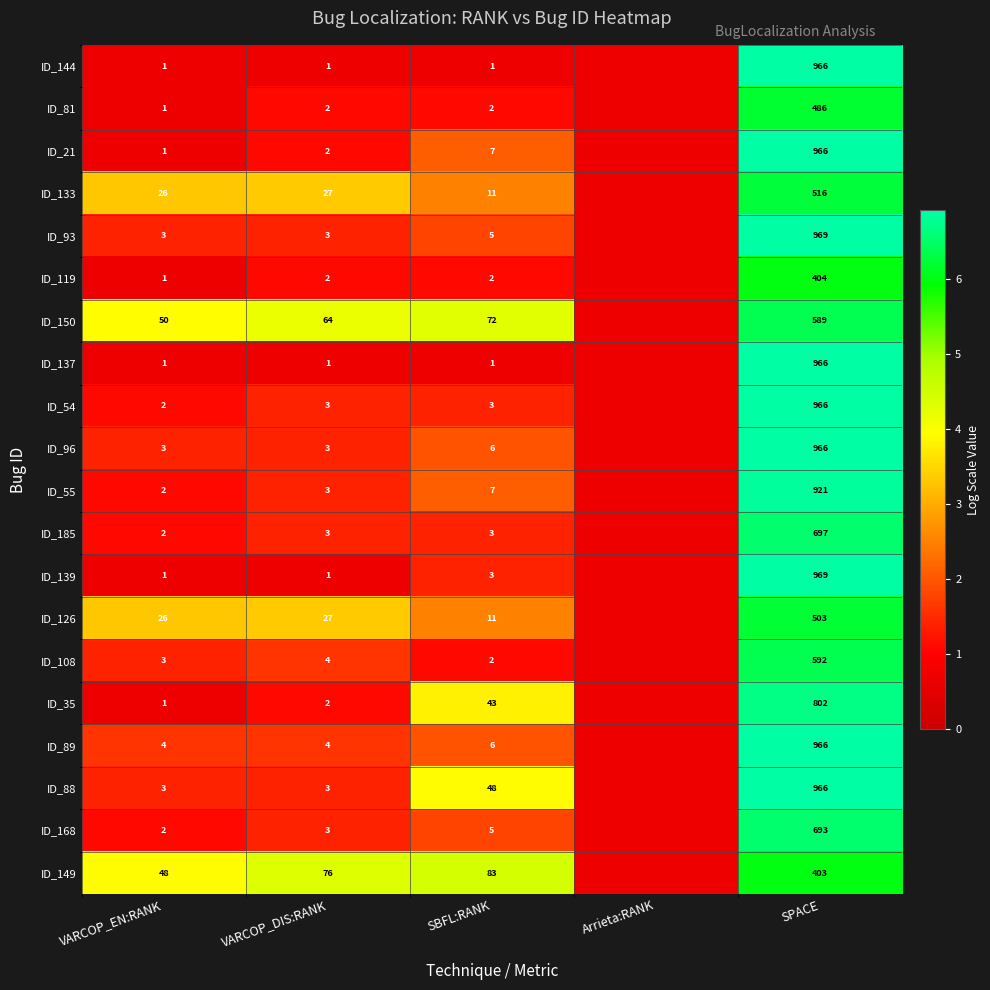

Is it true that ID_185 equals 6.5 at SPACE?

True